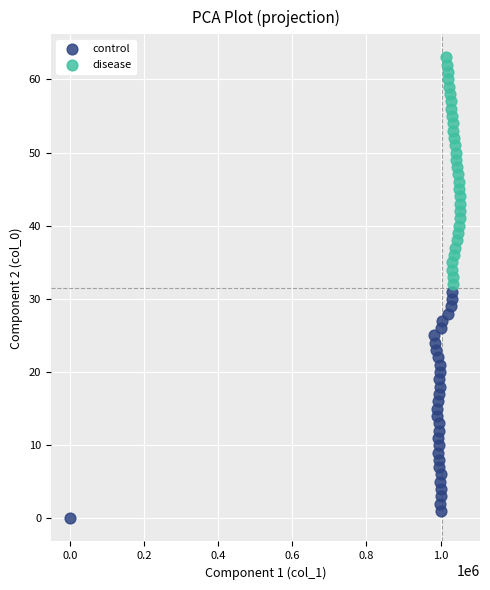

Which series contains the lowest Y value?

control